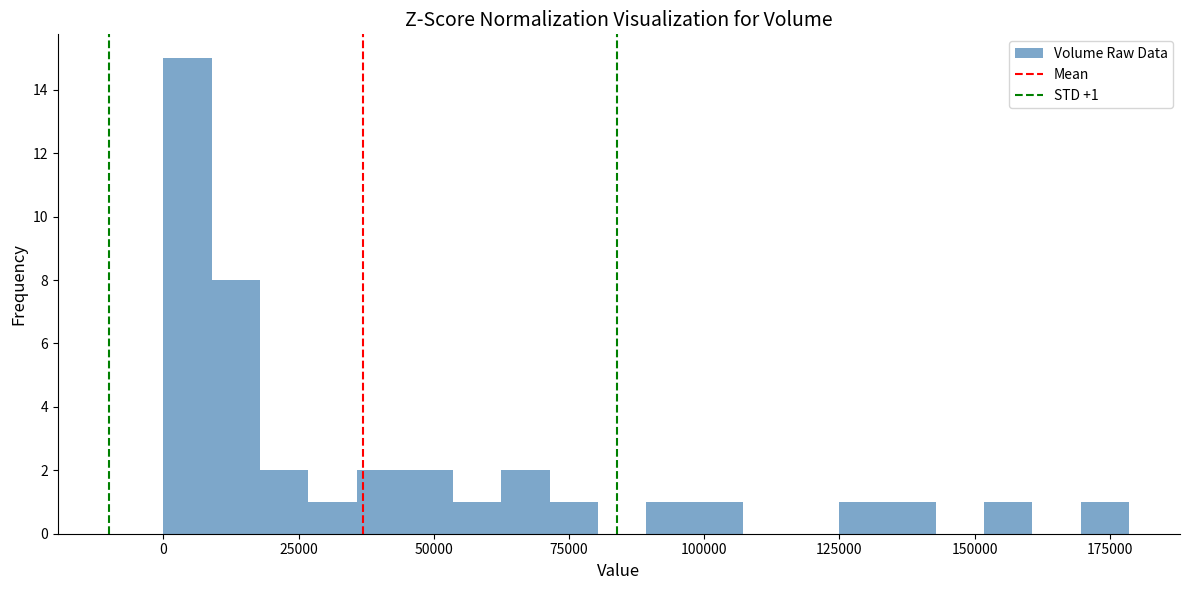

Around what value on the x-axis is the tallest bar? Give the approximate position of its centre, as read against the axis.

5000